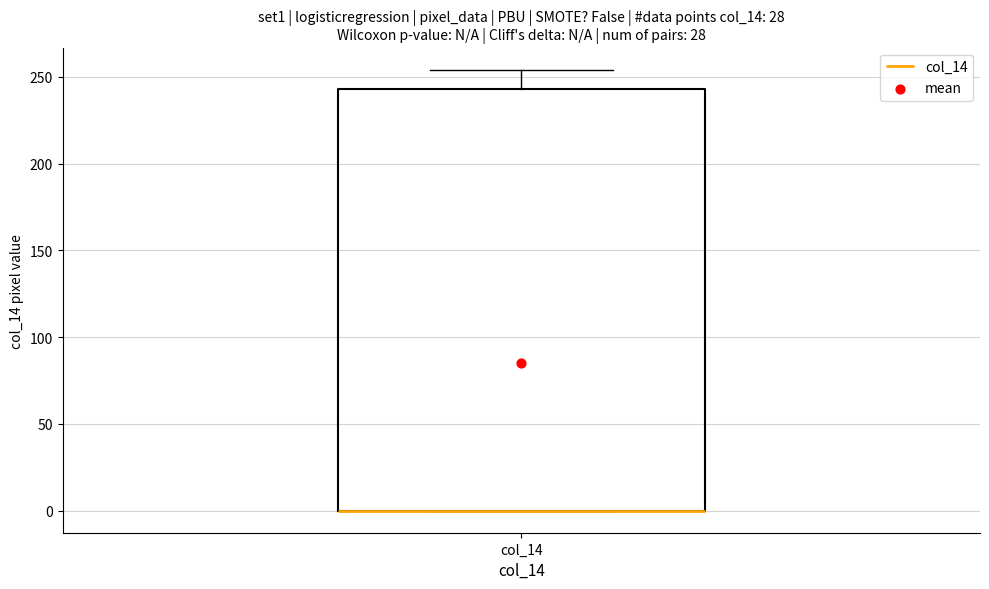

Transcribe this box plot: give where the median line is, the range the box spans, and where the two whiskers end, as read against the y-axis. The values are not printed on the chart, so give them approximately, as read against the axis.

median 0 (drawn on the box's lower edge), box 0 to 245, whiskers 0 to 255